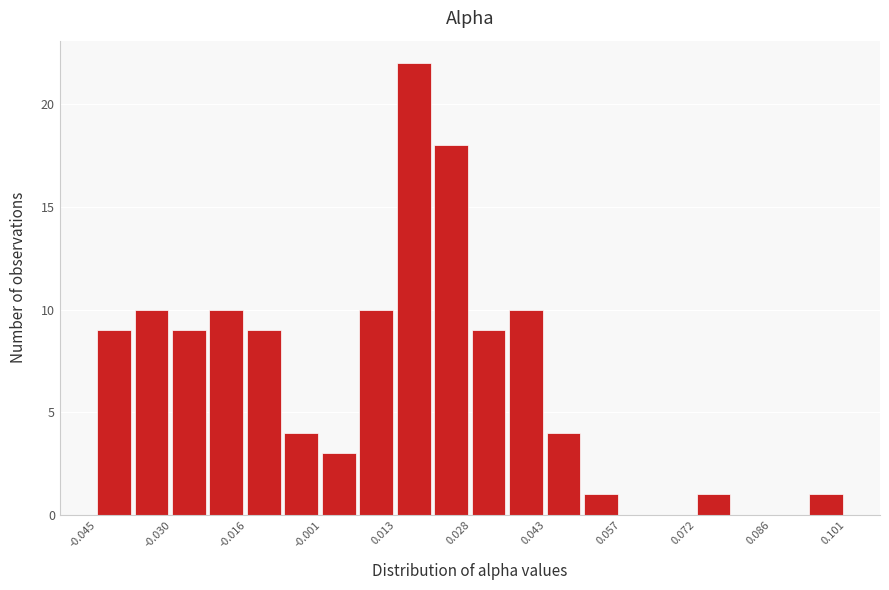

Read against the x-axis, roughly where is the centre of the tallest bar?

0.016